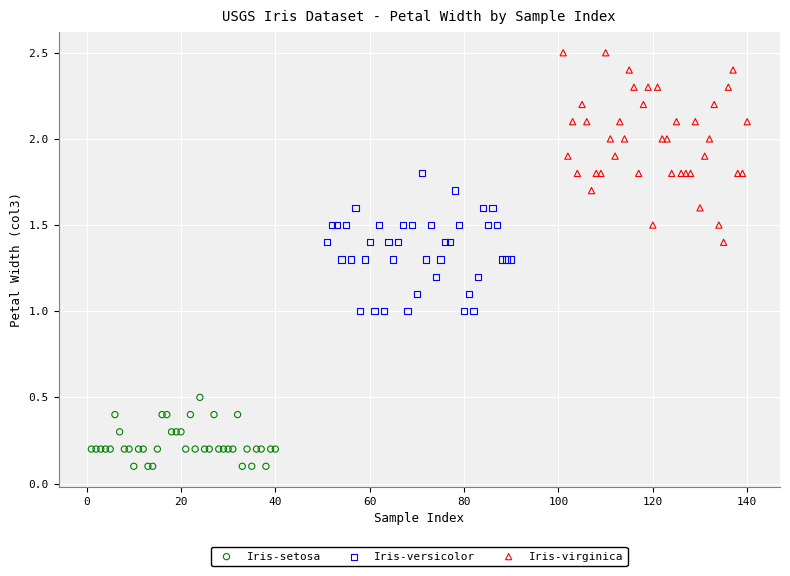

What are all the series names shown in the legend?

Iris-setosa, Iris-versicolor, Iris-virginica